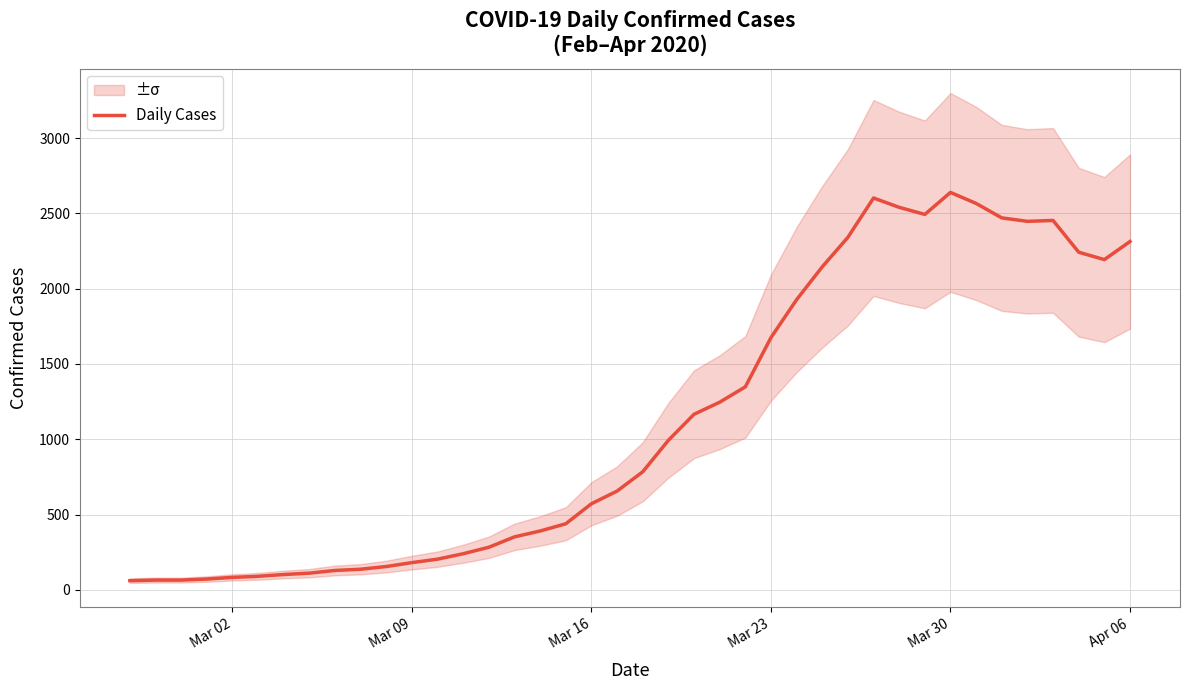

Is this an area chart (filled region under the line)?

No